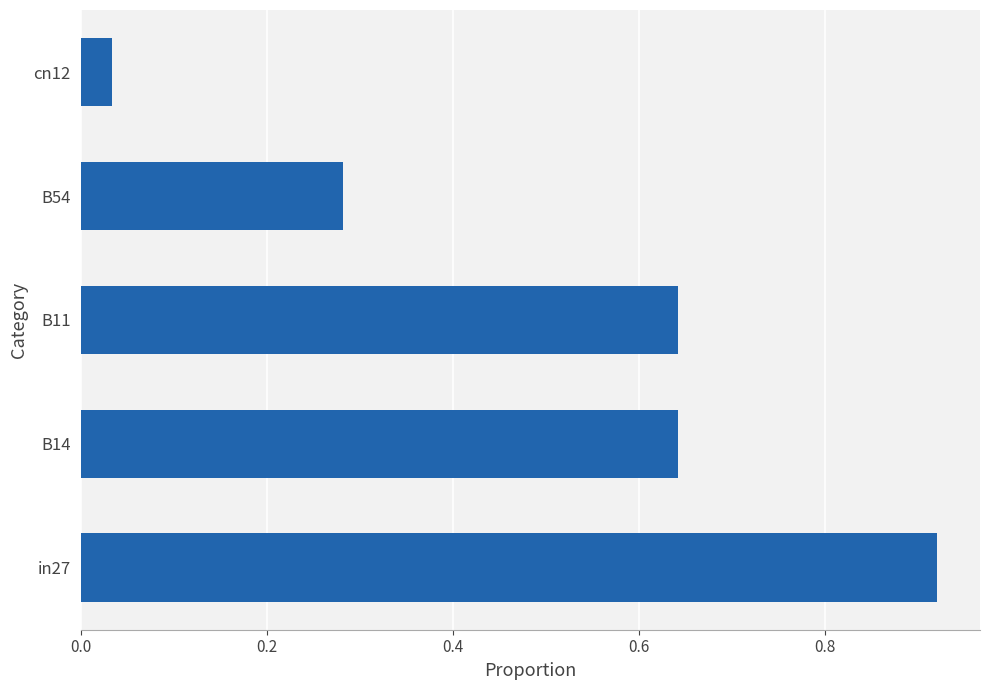

What is the difference between the second highest and second lowest values?

0.4